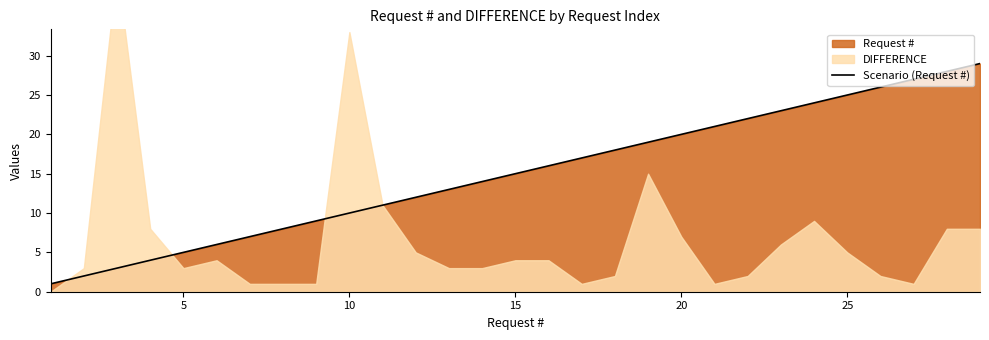

The value at 25 is 37. True or false?

False